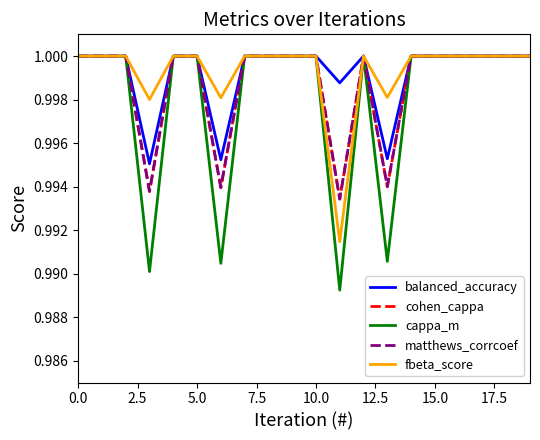

Which series has the widest spread of values?

cappa_m